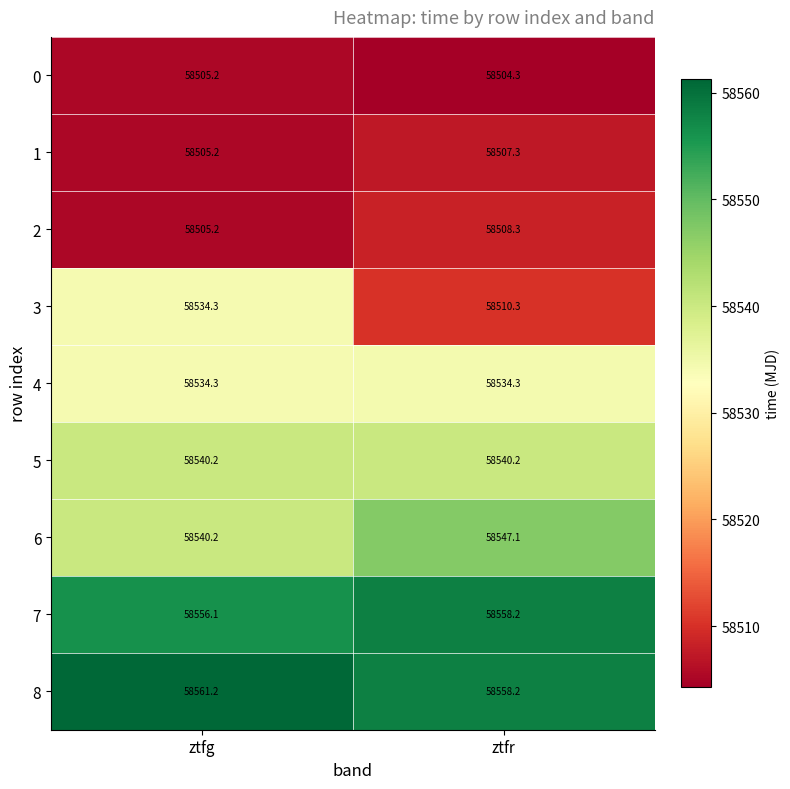

Is it true that 8 equals 58561.2 at ztfg?

True